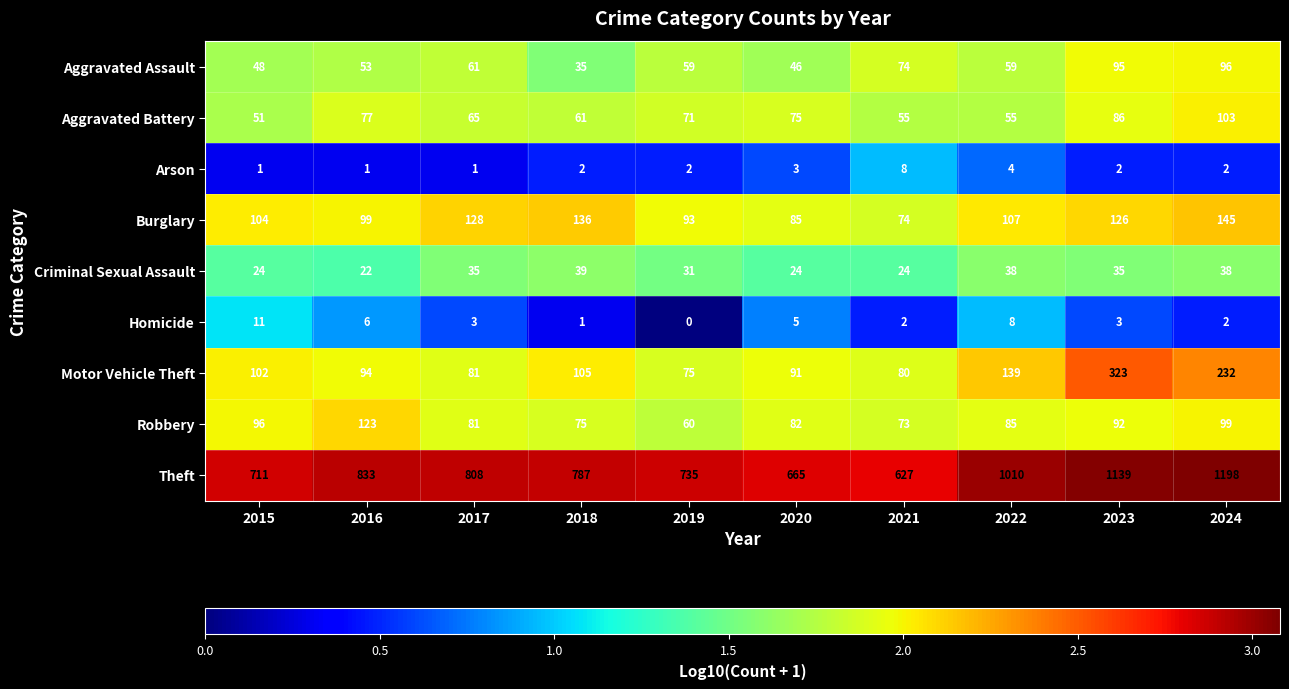

Is it true that Homicide equals 1 at 2018?

True